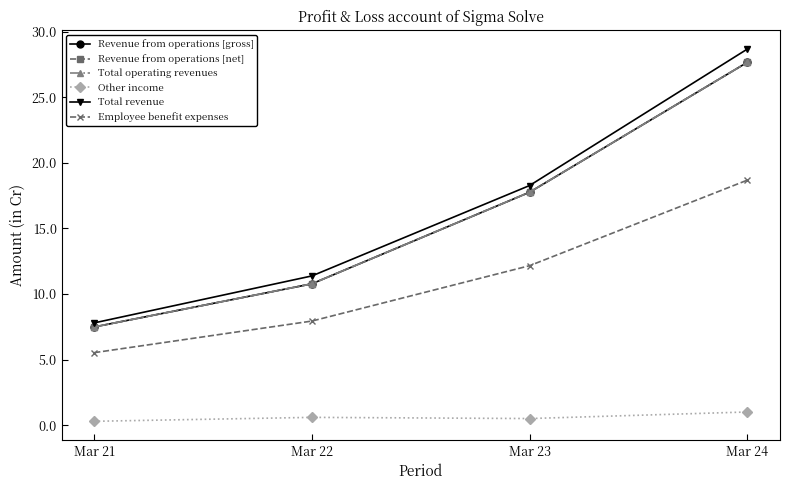

True or false: Total revenue has more than 2 interior local peaks.

False